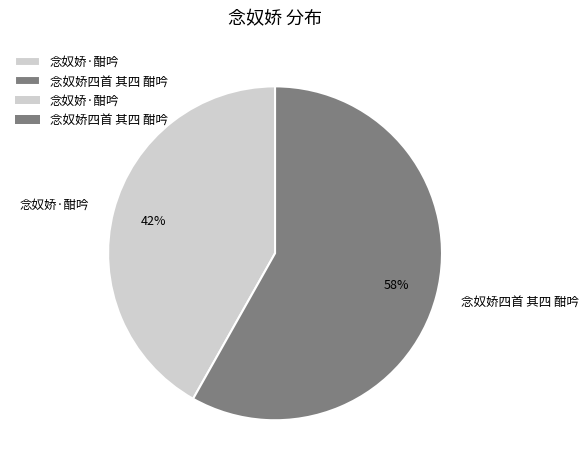

Does 念奴娇四首 其四 酣吟 represent more than half of the total?

Yes